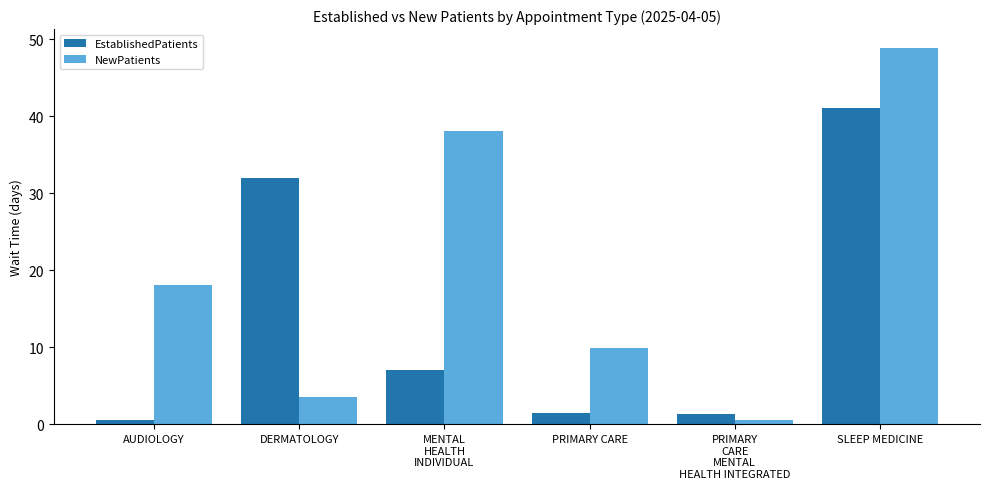

How many series are shown in this chart?

2